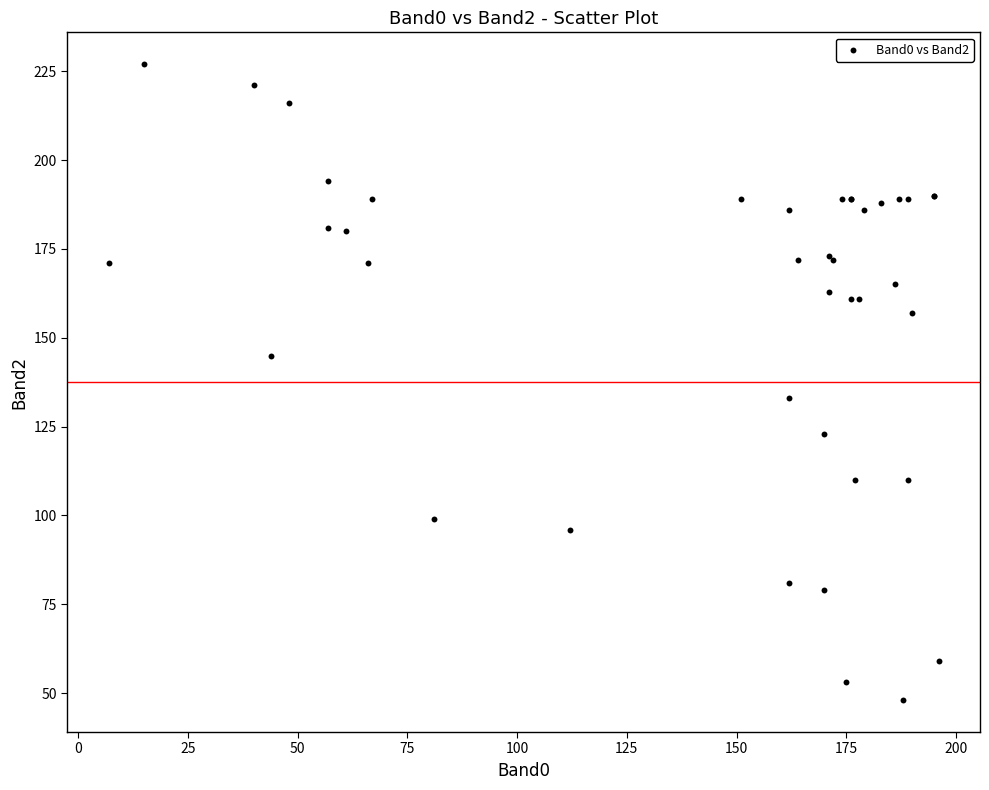

What Y value in the scatter plot is closest to 137?

133